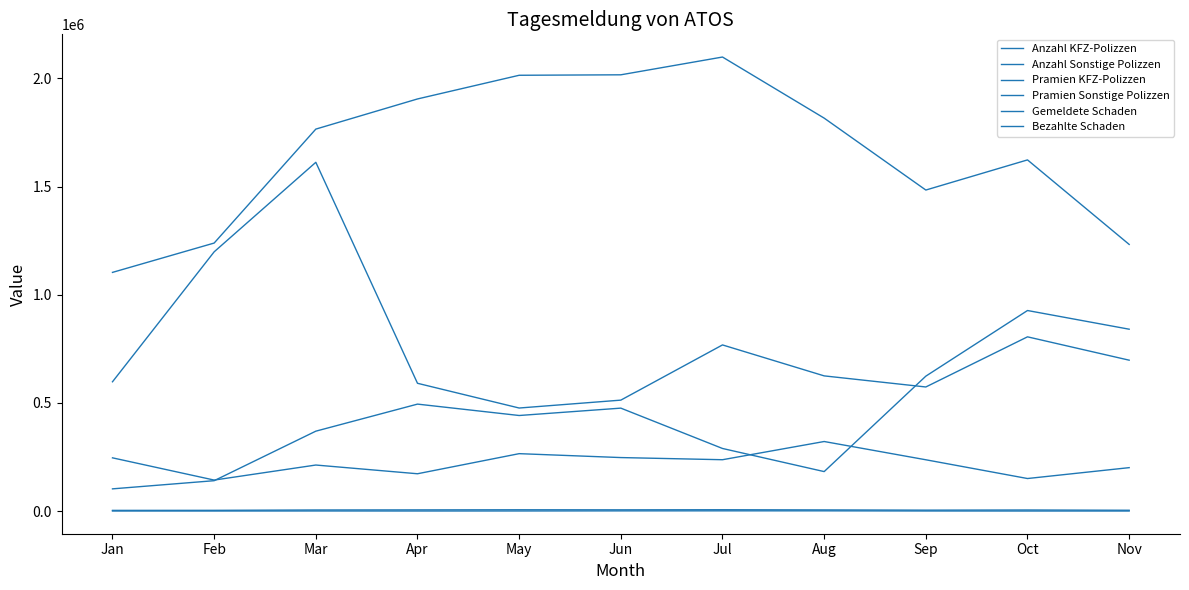

True or false: Pramien KFZ-Polizzen has more than 1 points higher than both neighbors.

True